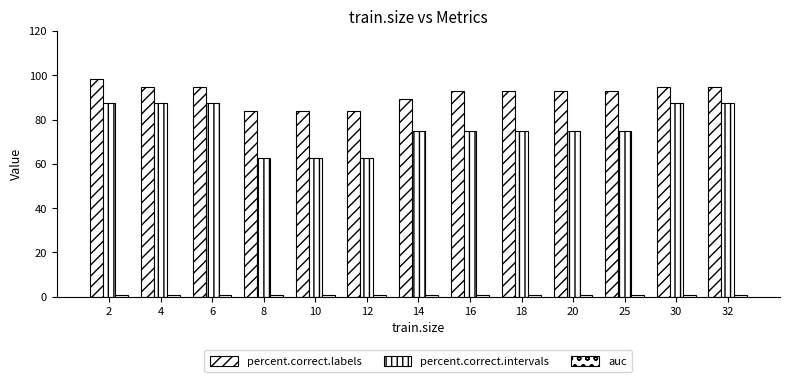

How many data points does each series have?

13